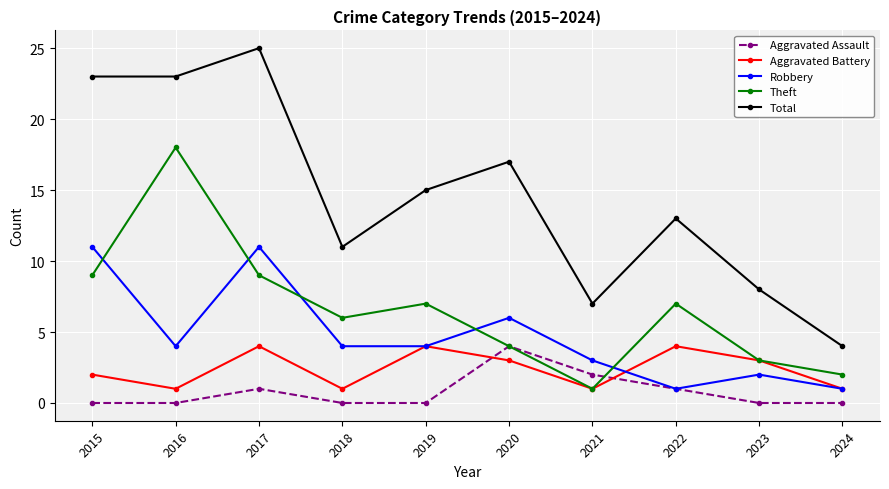

Which series has the largest total across all categories?

Total